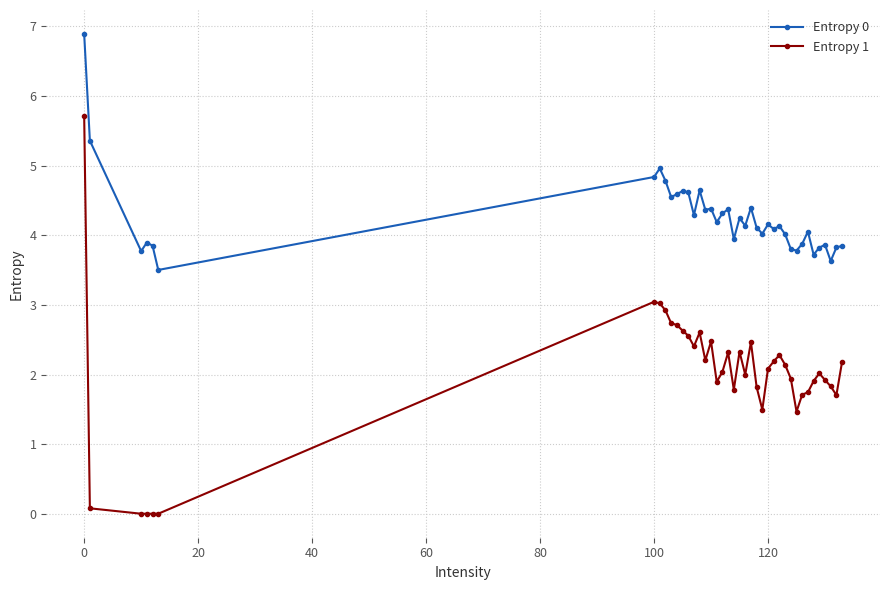

Which series has the largest range (max minus min)?

Entropy 1